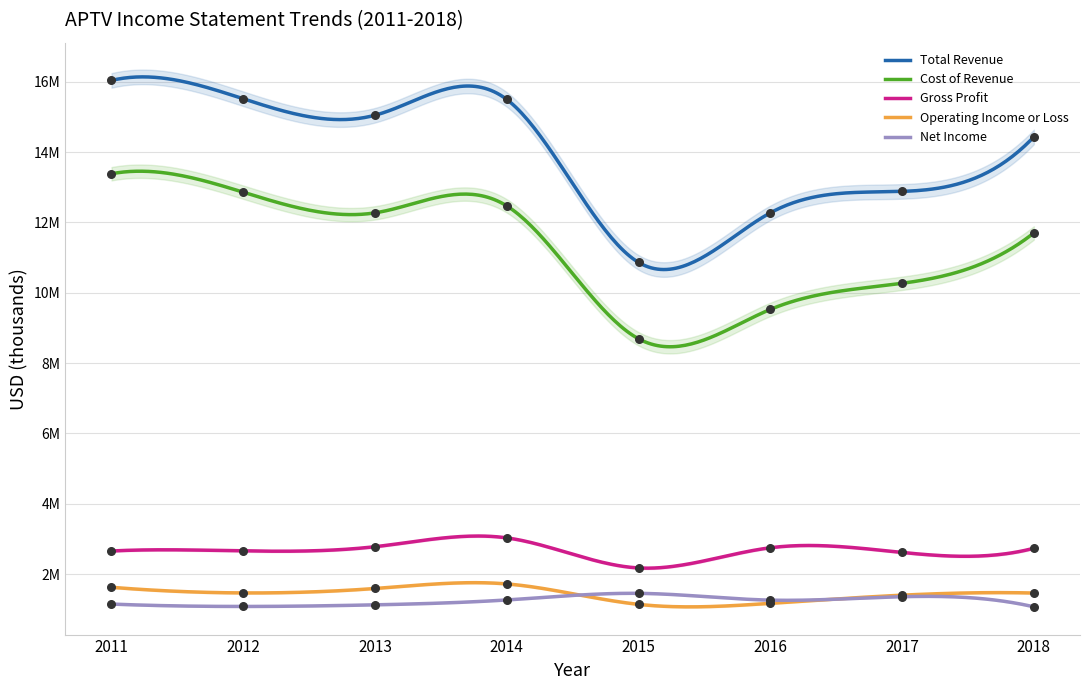

Is the value of Cost of Revenue at 2015 greater than the value of Net Income at 2018?

Yes